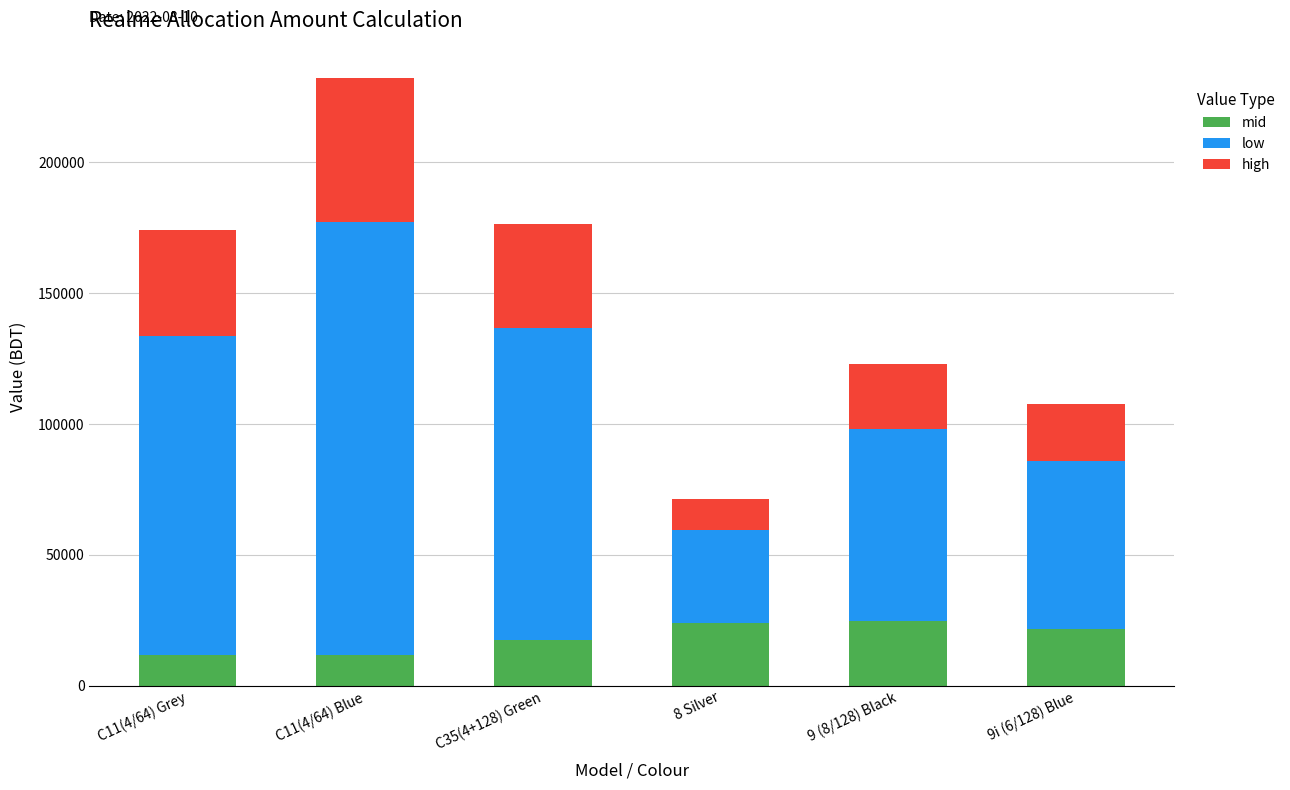

What is the maximum value for mid?

24570.0